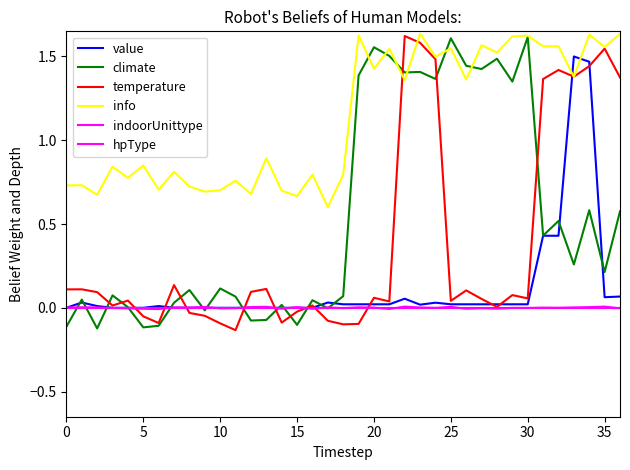

Reading left to right, extract all data points from this chart.

value: 0.0	0.0	0.0	0.0	0.0	0.0	0.0	0.0	0.0	0.0	0.0	0.0	0.0	0.0	0.0	0.0	0.0	0.0	0.0	0.0	0.0	0.0	0.1	0.0	0.0	0.0	0.0	0.0	0.0	0.0	0.0	0.4	0.4	1.5	1.5	0.1	0.1
climate: -0.1	0.0	-0.1	0.1	0.0	-0.1	-0.1	0.0	0.1	-0.0	0.1	0.1	-0.1	-0.1	0.0	-0.1	0.0	-0.0	0.1	1.4	1.6	1.5	1.4	1.4	1.4	1.6	1.4	1.4	1.5	1.4	1.6	0.4	0.5	0.3	0.6	0.2	0.6
temperature: 0.1	0.1	0.1	0.0	0.0	-0.1	-0.1	0.1	-0.0	-0.0	-0.1	-0.1	0.1	0.1	-0.1	-0.0	0.0	-0.1	-0.1	-0.1	0.1	0.0	1.6	1.6	1.5	0.0	0.1	0.1	0.0	0.1	0.1	1.4	1.4	1.4	1.4	1.5	1.4
info: 0.7	0.7	0.7	0.8	0.8	0.8	0.7	0.8	0.7	0.7	0.7	0.8	0.7	0.9	0.7	0.7	0.8	0.6	0.8	1.6	1.4	1.5	1.4	1.6	1.5	1.5	1.4	1.6	1.5	1.6	1.6	1.6	1.6	1.4	1.6	1.6	1.6
indoorUnittype: 0.0	0.0	0.0	-0.0	-0.0	-0.0	-0.0	0.0	0.0	0.0	-0.0	-0.0	0.0	0.0	-0.0	0.0	-0.0	0.0	-0.0	0.0	0.0	-0.0	0.0	0.0	-0.0	0.0	-0.0	-0.0	-0.0	-0.0	-0.0	0.0	0.0	0.0	0.0	0.0	-0.0
hpType: 0.0	0.0	0.0	0.0	0.0	0.0	0.0	0.0	0.0	0.0	0.0	0.0	0.0	0.0	0.0	0.0	0.0	0.0	0.0	0.0	0.0	0.0	0.0	0.0	0.0	0.0	0.0	0.0	0.0	0.0	0.0	0.0	0.0	0.0	0.0	0.0	0.0